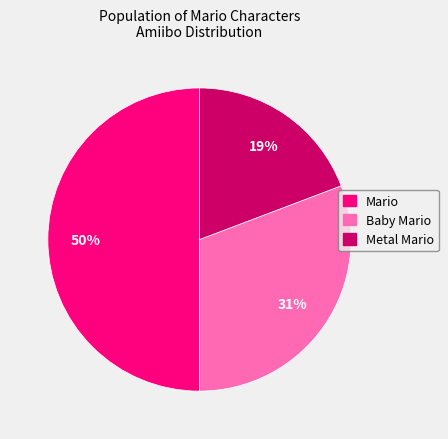

What is the largest slice in the pie chart?

Mario